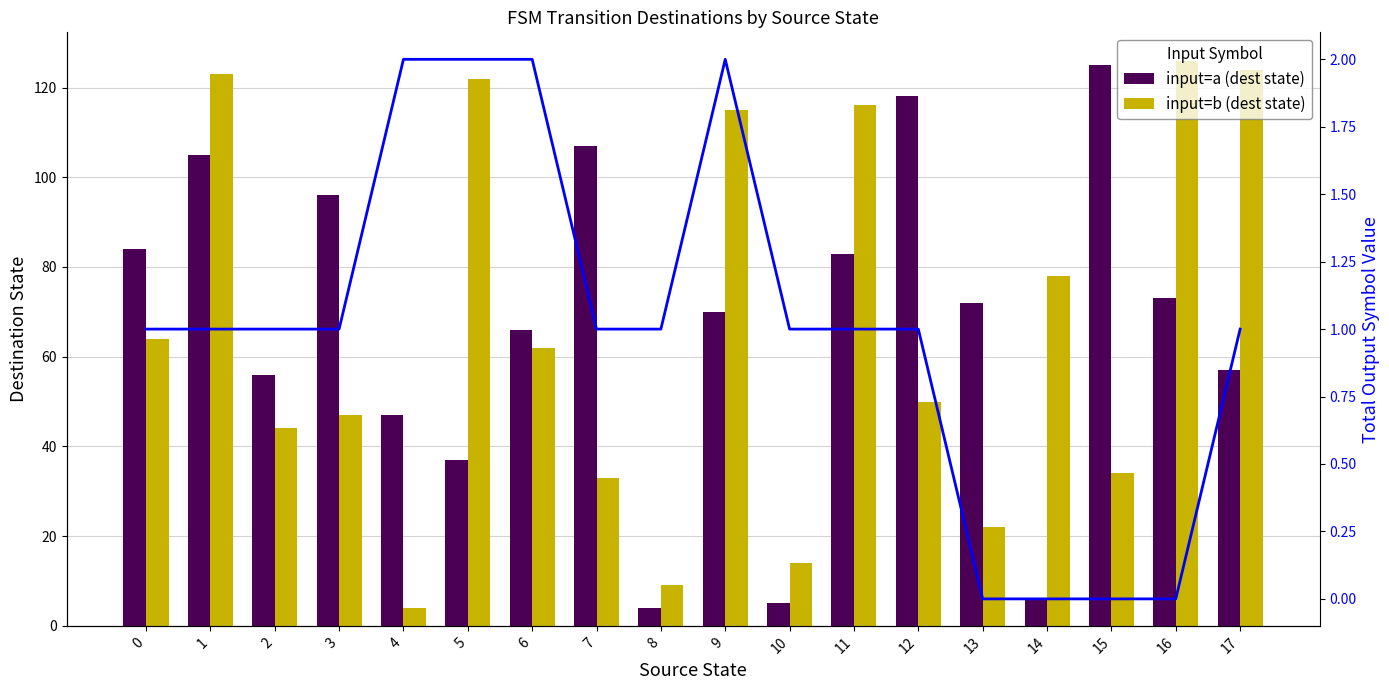

What is the average value of the input=b (dest state) series?

66